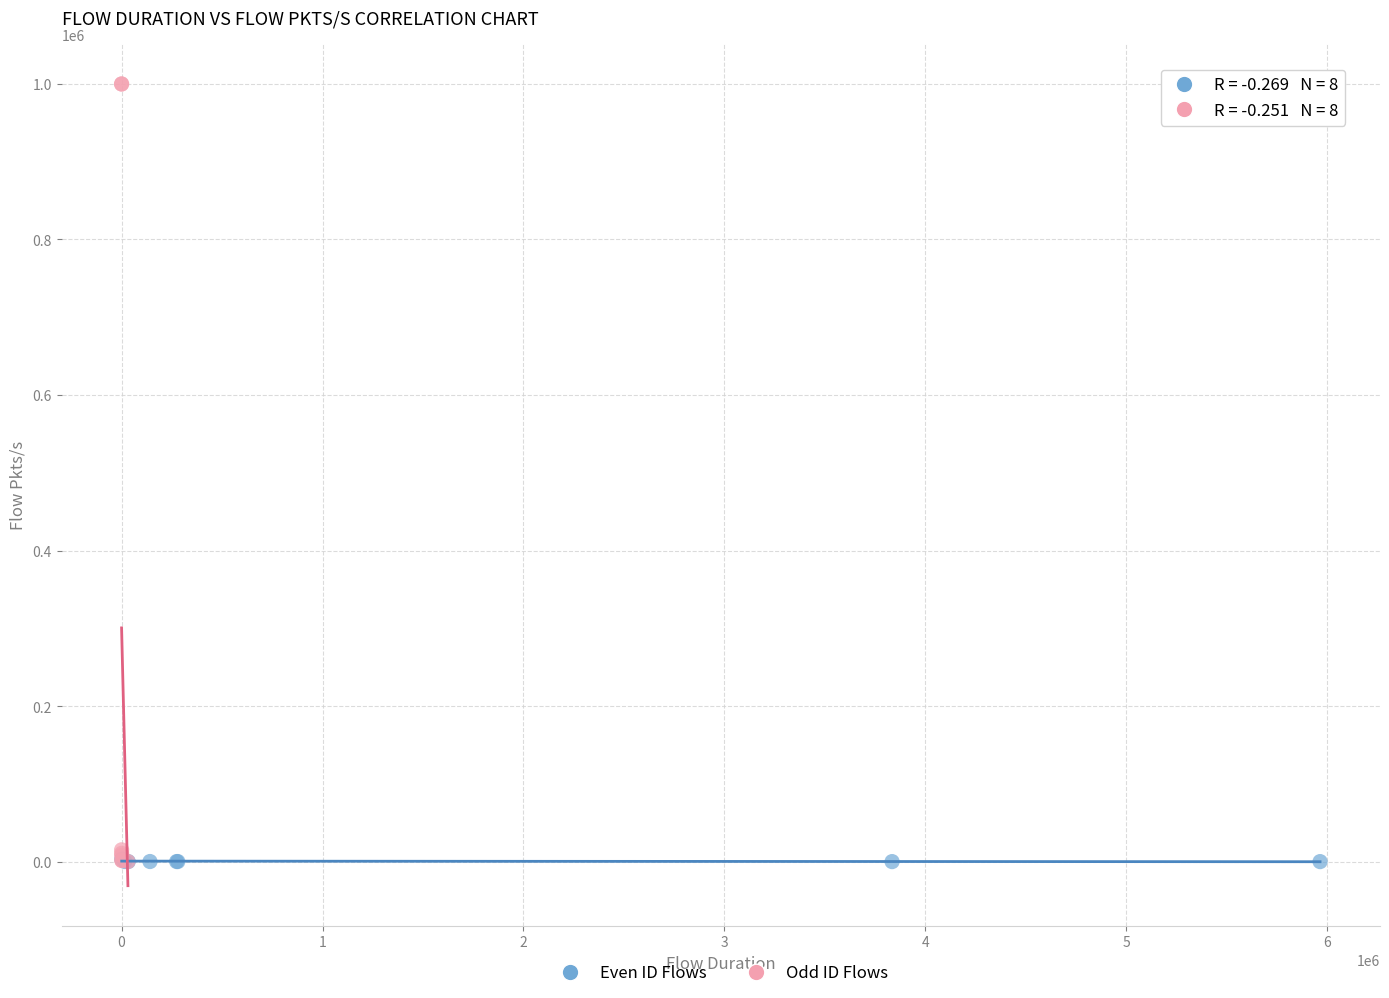

Which series contains the highest Y value?

Odd ID Flows